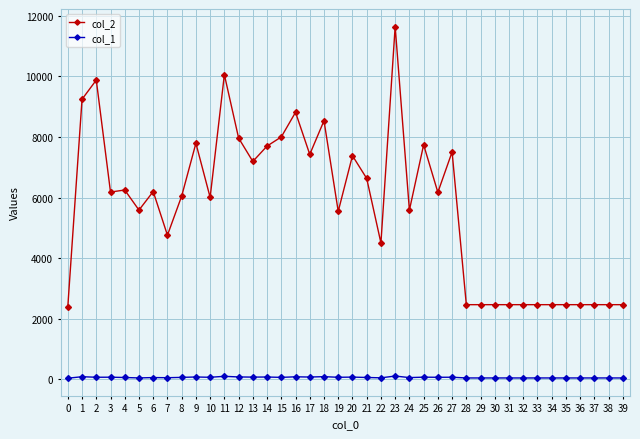

True or false: col_1 has more than 2 points higher than both neighbors.

True